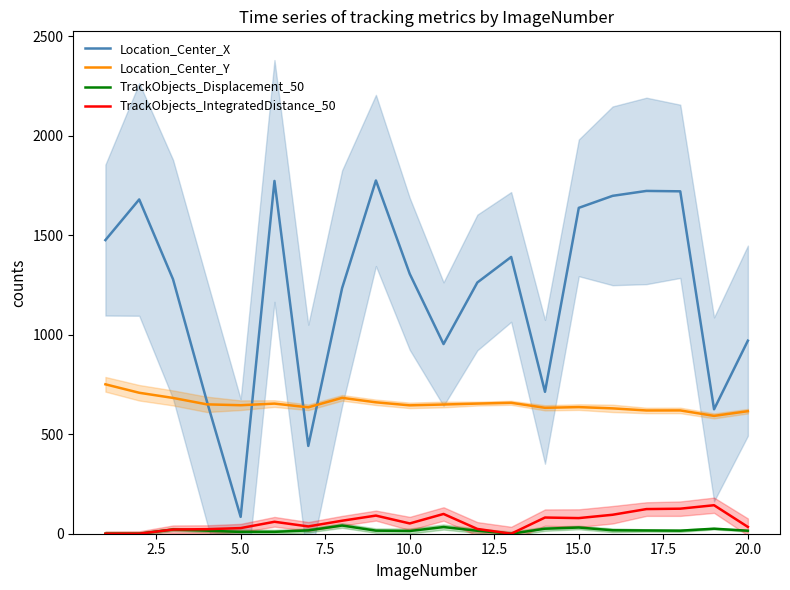

Does the chart have visible grid lines?

No